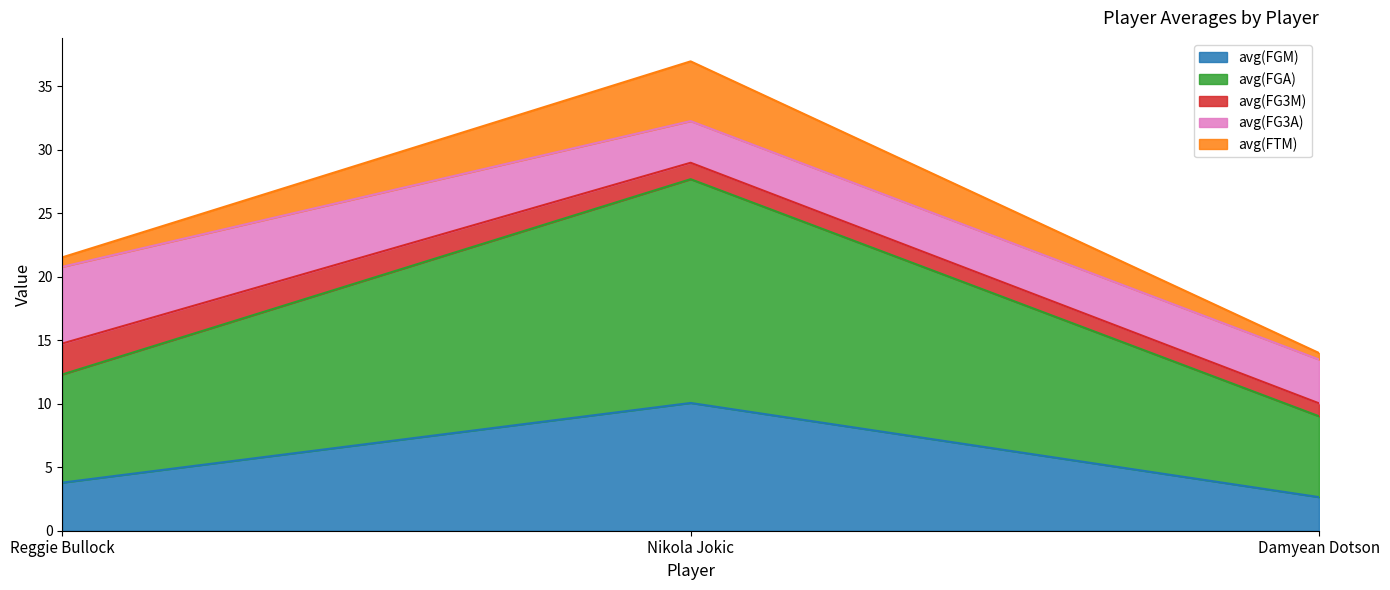

True or false: avg(FGM) has a value of 10.1 at Nikola Jokic.

True